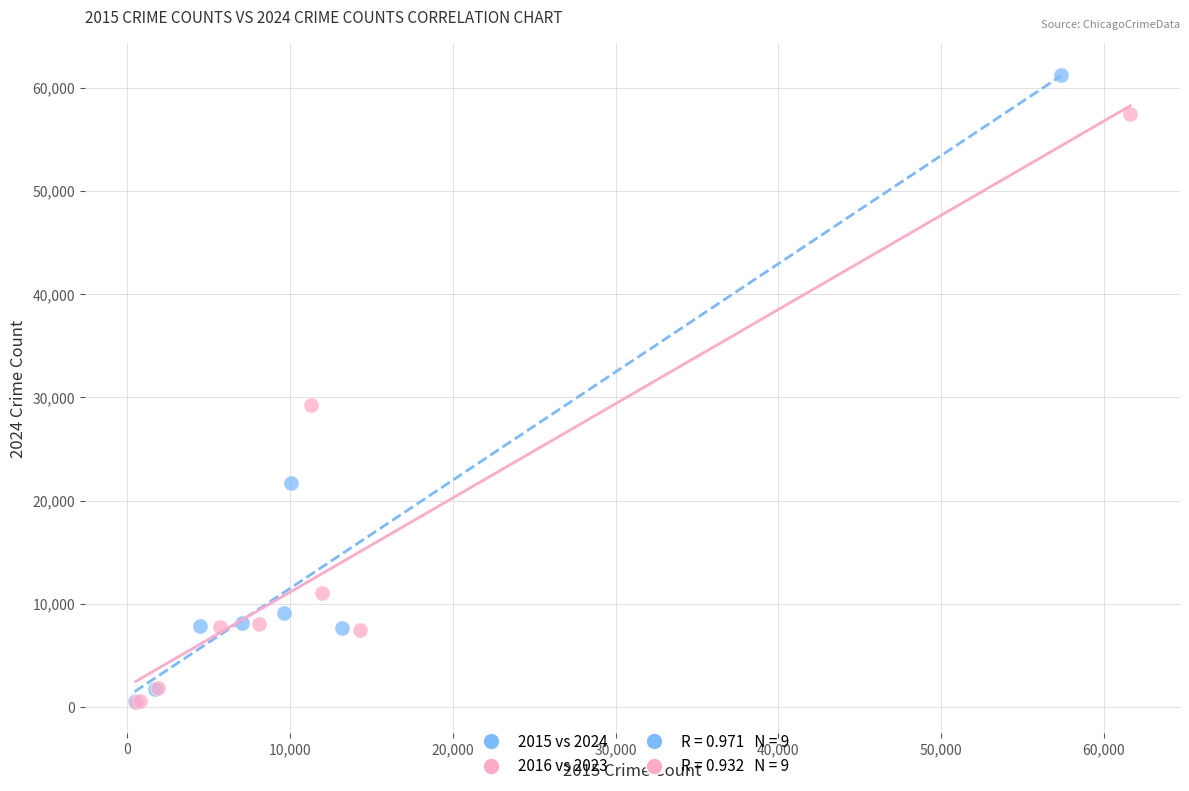

Which series has the widest spread of Y values?

2015 vs 2024